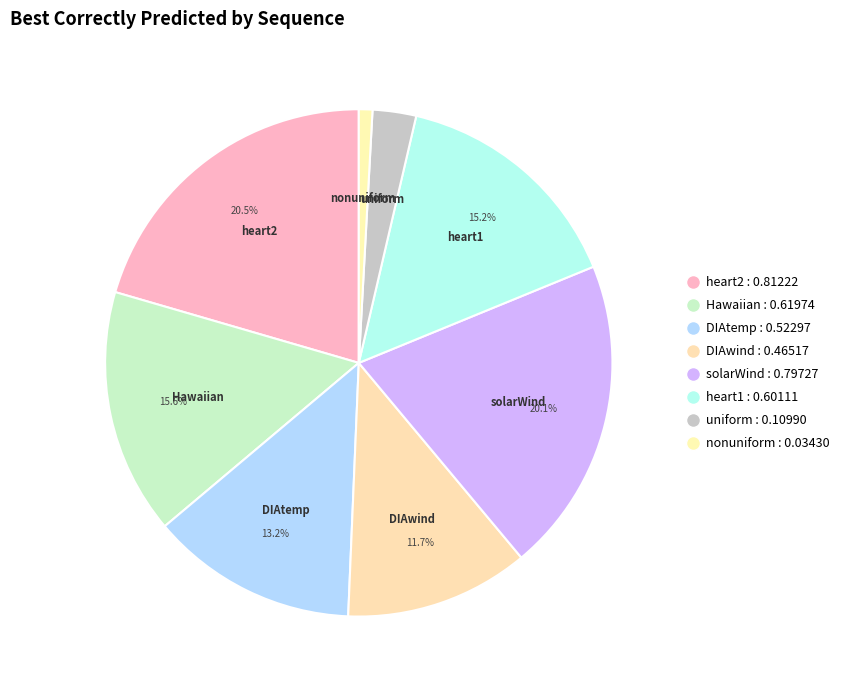

Count the number of slices in the pie.

8